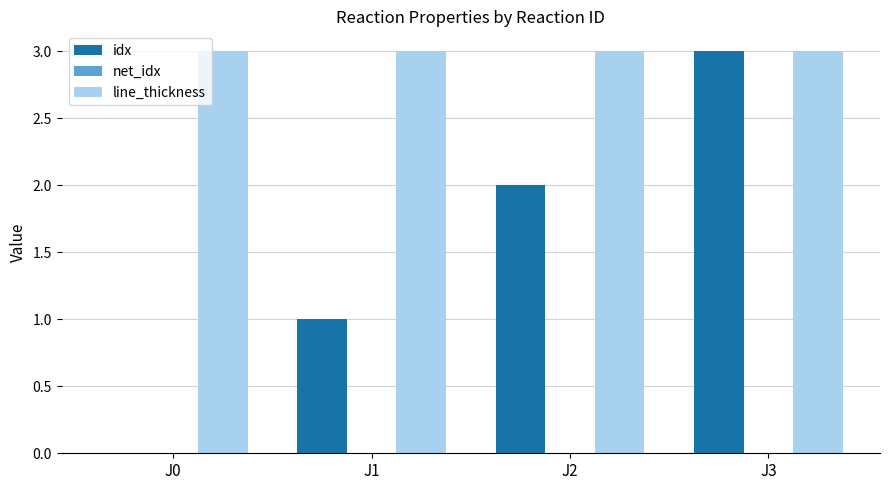

Is the value of idx at J1 greater than the value of line_thickness at J2?

No